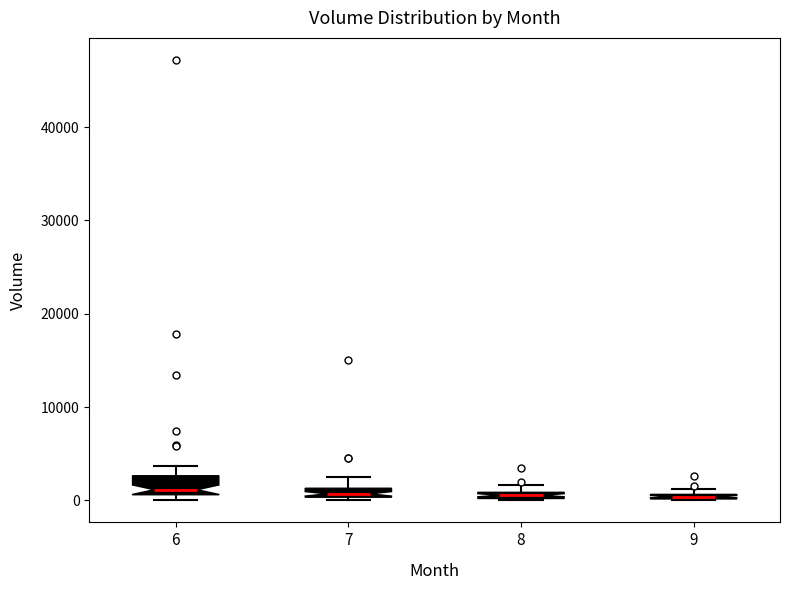

Where is the lower edge of the box at x = 9 on the y-axis? The values are not printed on the chart, so give them approximately, as read against the axis.

0